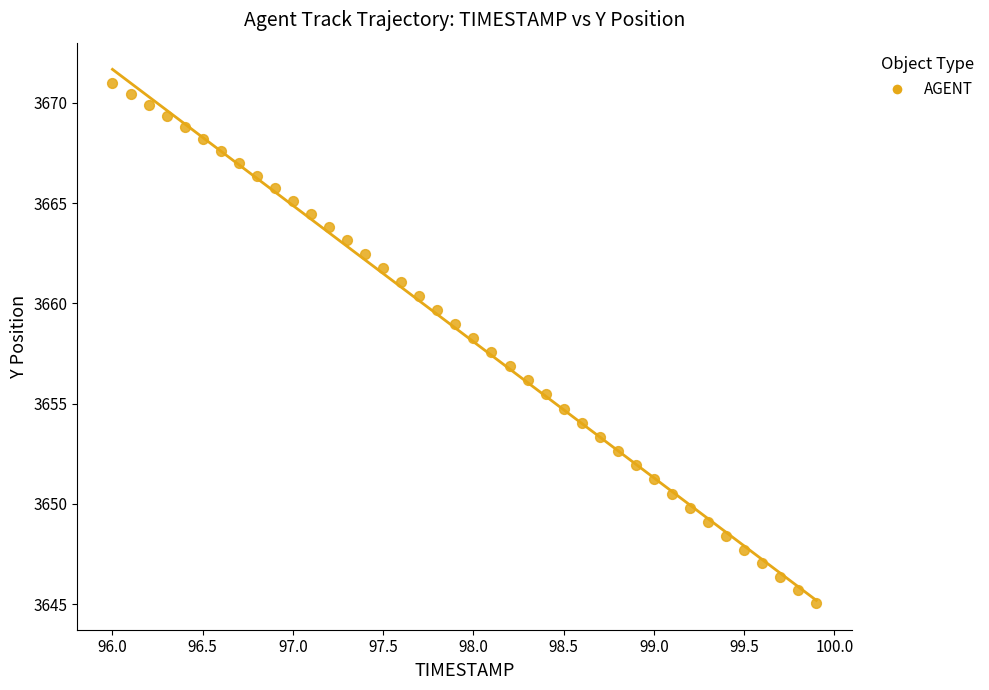

What is the range of X values (max minus min)?

3.9